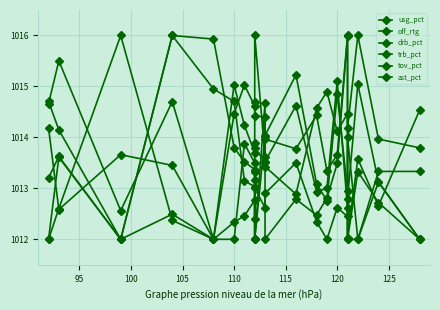

True or false: drb_pct has a value of 1013.5 at 120.

True